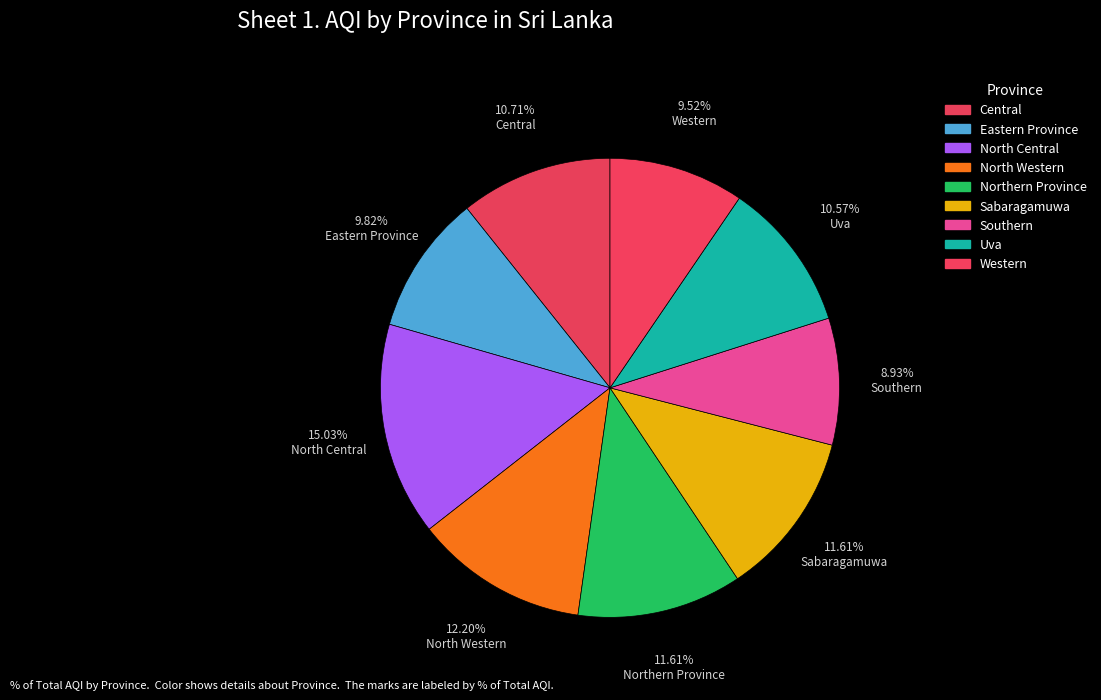

What percentage do Northern Province and Uva together represent?

22.2%